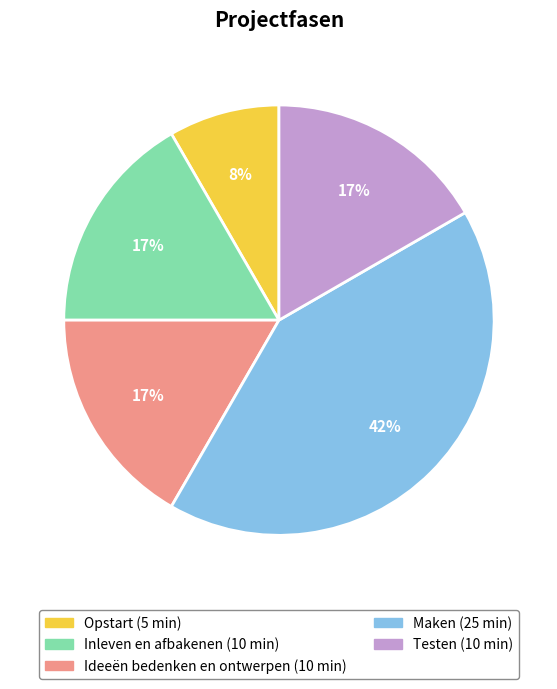

How many slices are in this pie chart?

5